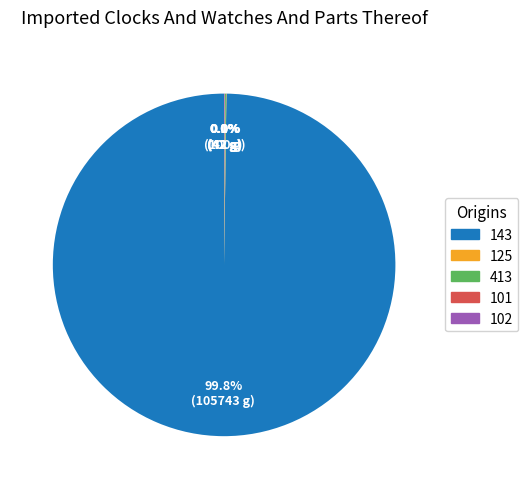

What is the majority slice?

143